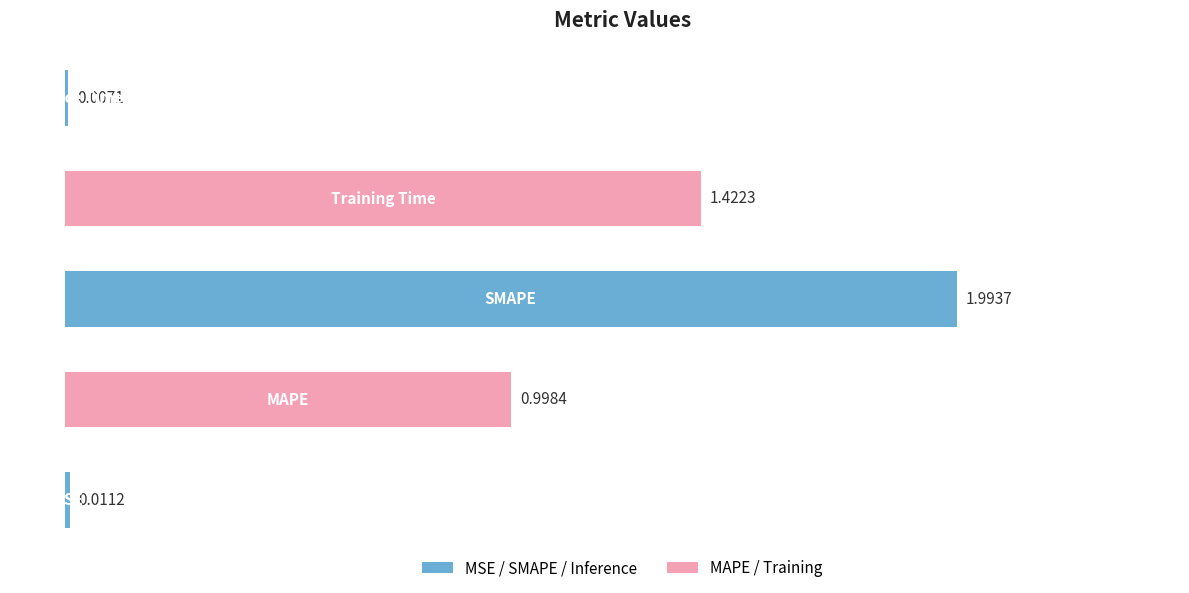

How many distinct data groups are displayed?

1